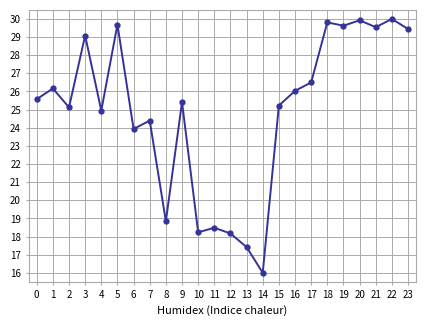

What is the smallest value displayed?

16.0